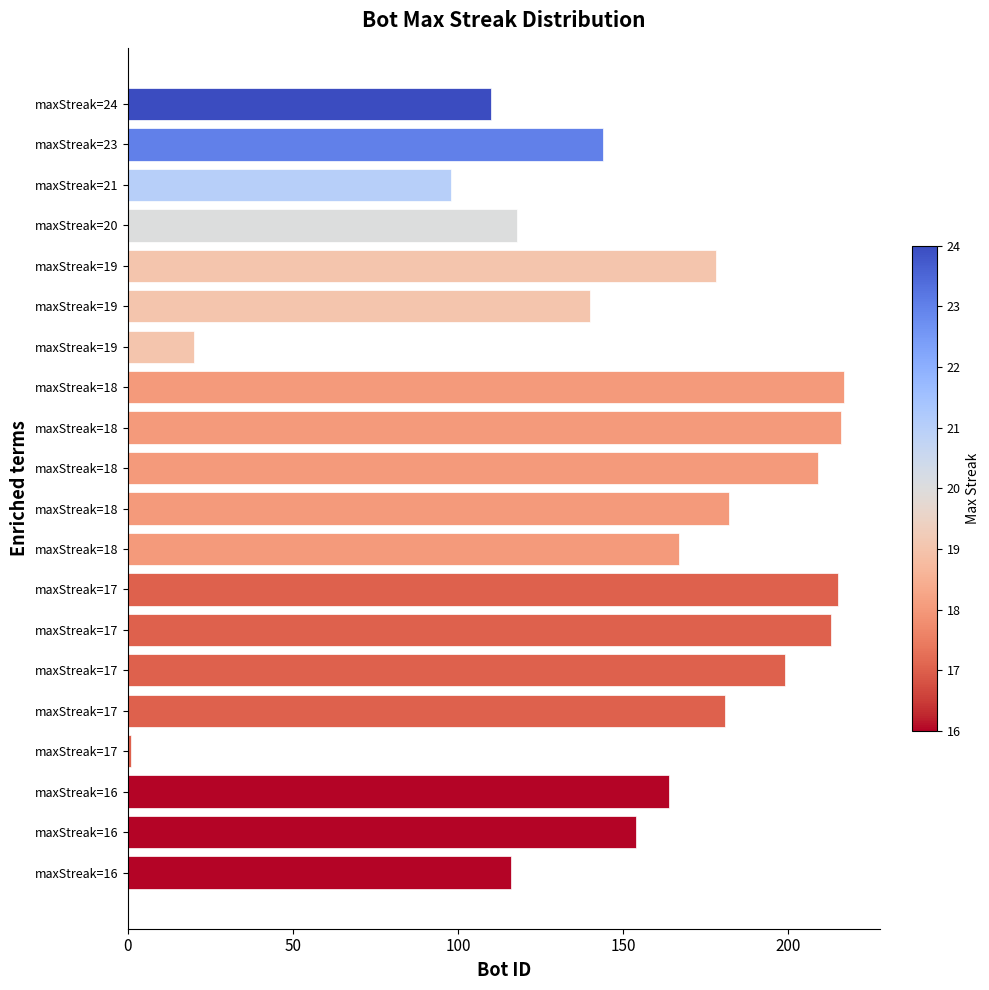

What is the greatest value displayed?

217